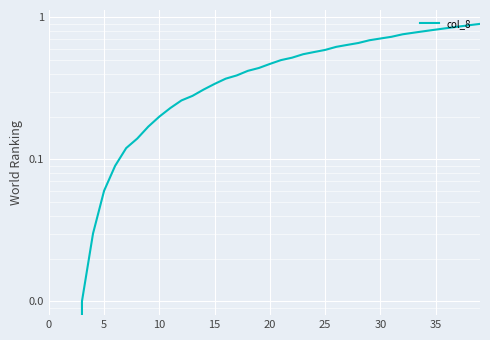

What is the sum of all values?

17.8